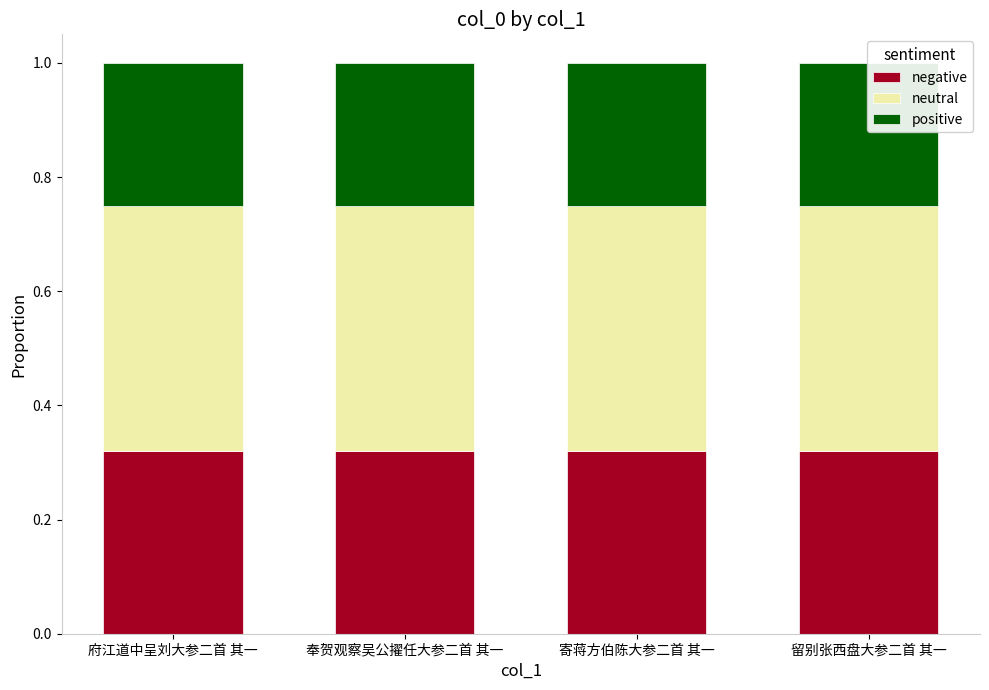

What is the average value of the negative series?

0.3